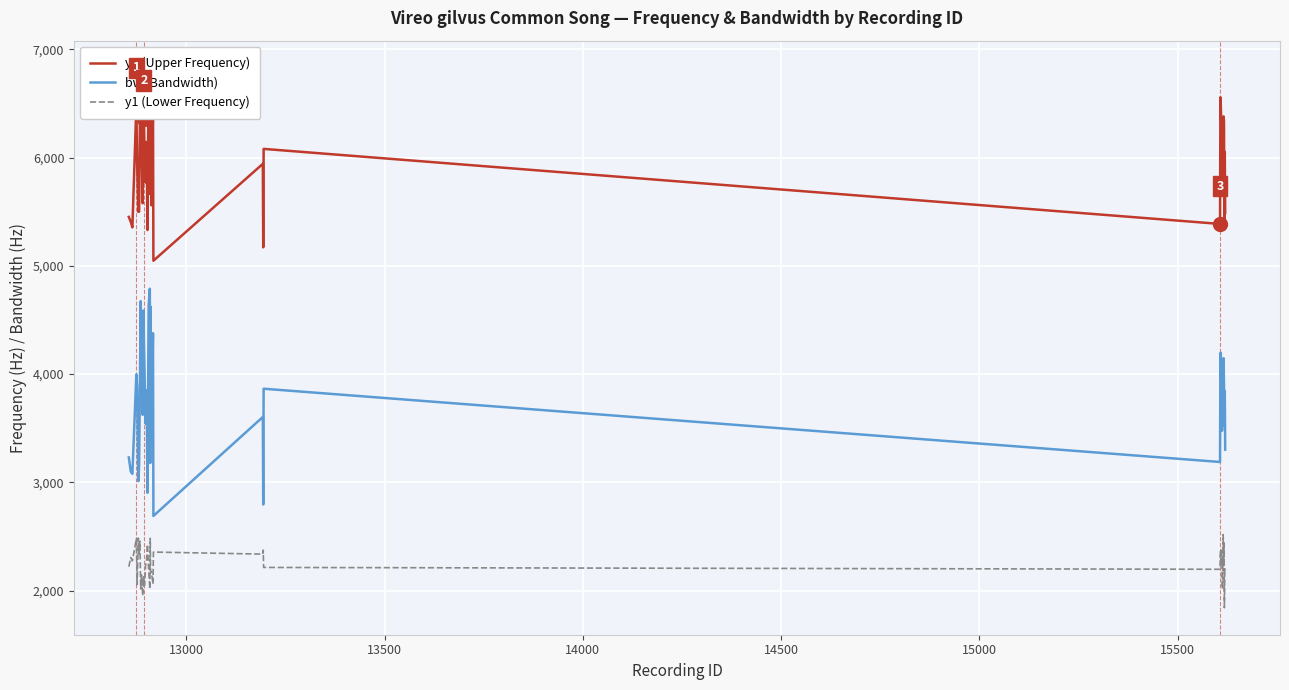

What is the highest value of the bw (Bandwidth) series?

4788.6